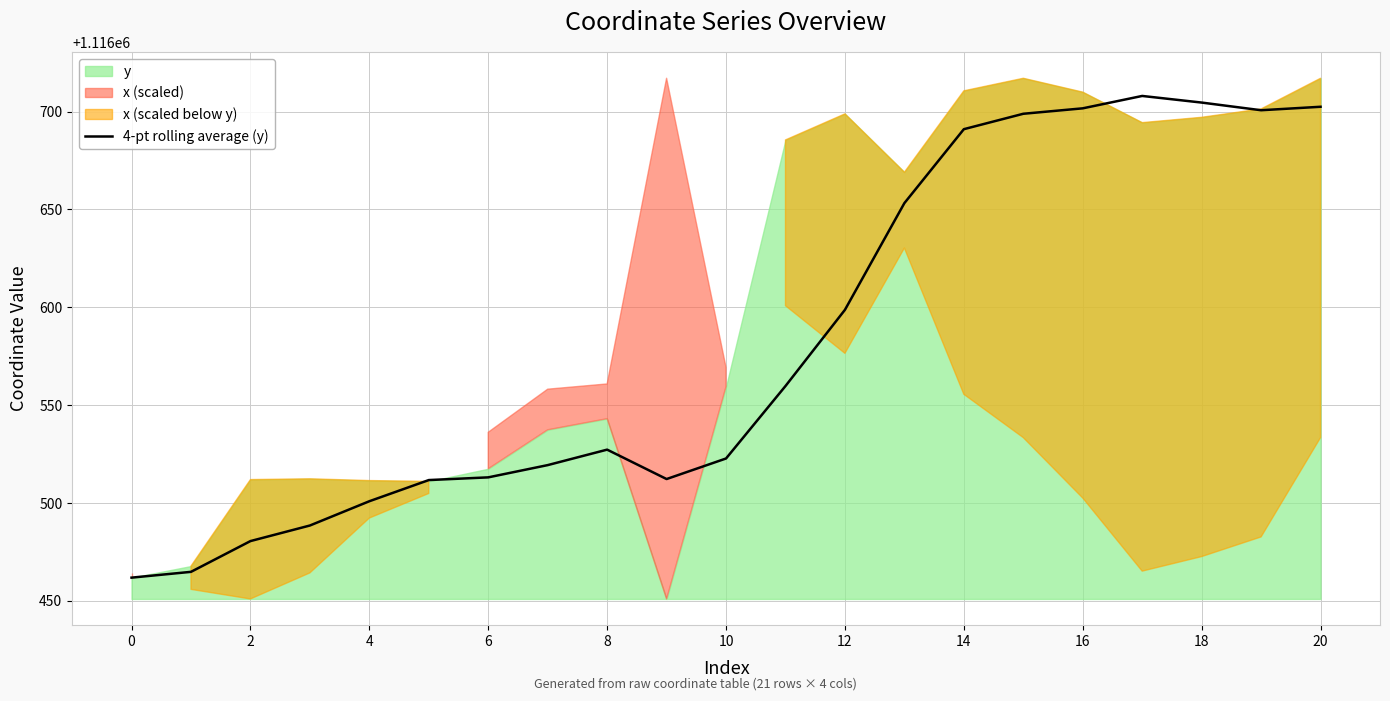

Is it true that 4-pt rolling average (y) equals 1533718.8 at 20?

False